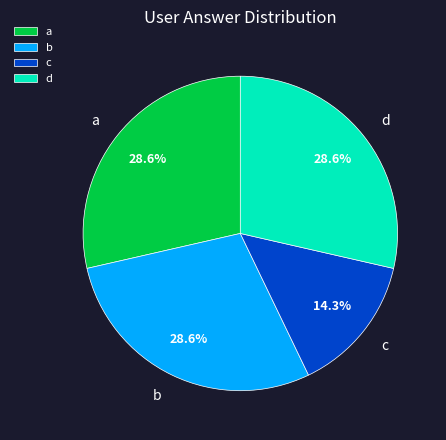

What percentage is the a slice, to the nearest percent?

29%